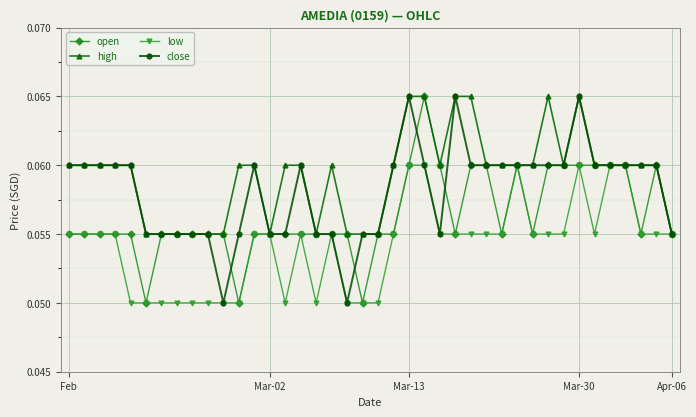

True or false: low has more than 0 interior local peaks.

True